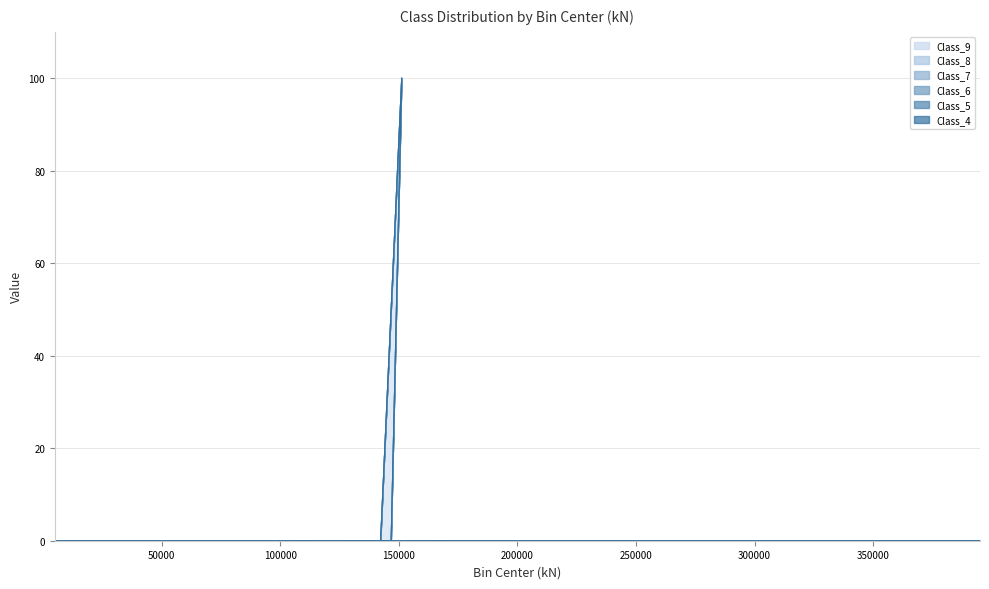

The Class_8 series shows 0.0 at 102309. True or false?

True